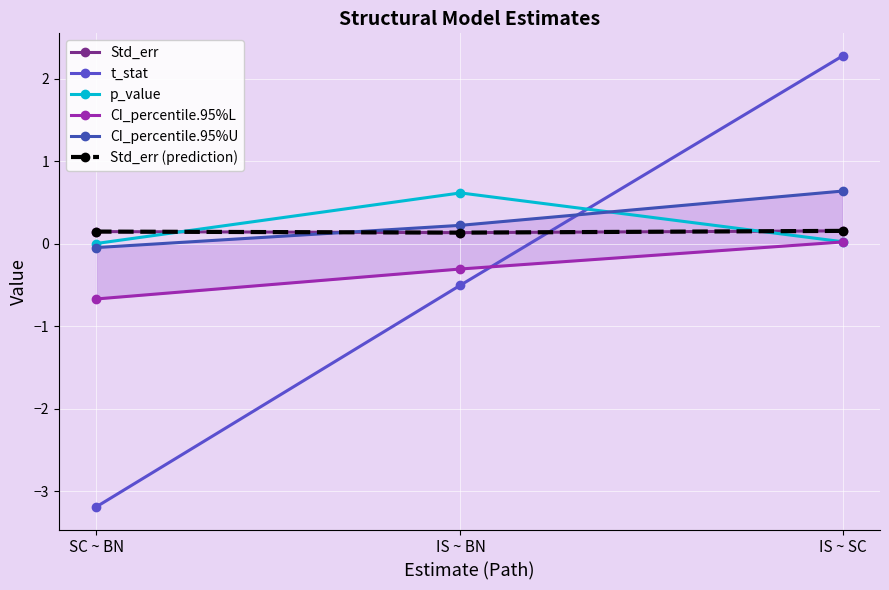

Rank the series at IS ~ SC from highest to lowest value.

t_stat, CI_percentile.95%U, Std_err, Std_err (prediction), p_value, CI_percentile.95%L